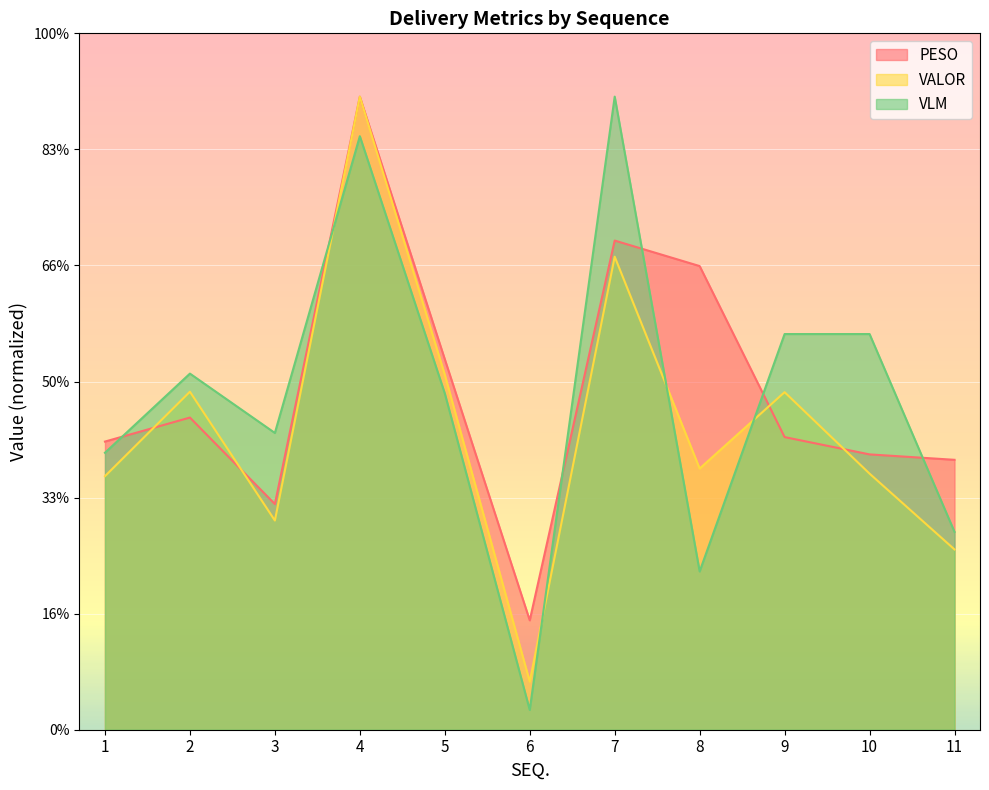

At which label is PESO closest to 2006?

5